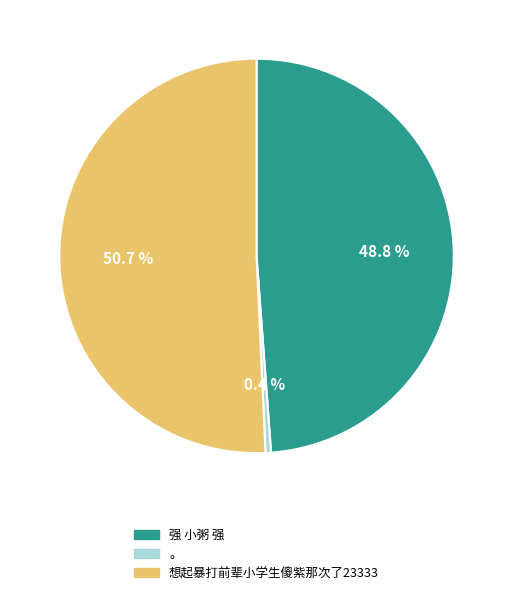

How many slices are in this pie chart?

3